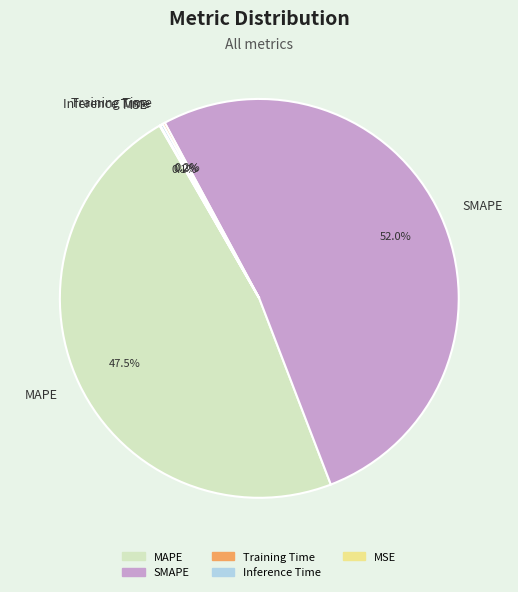

To the nearest percent, what percentage of the pie is SMAPE?

52%